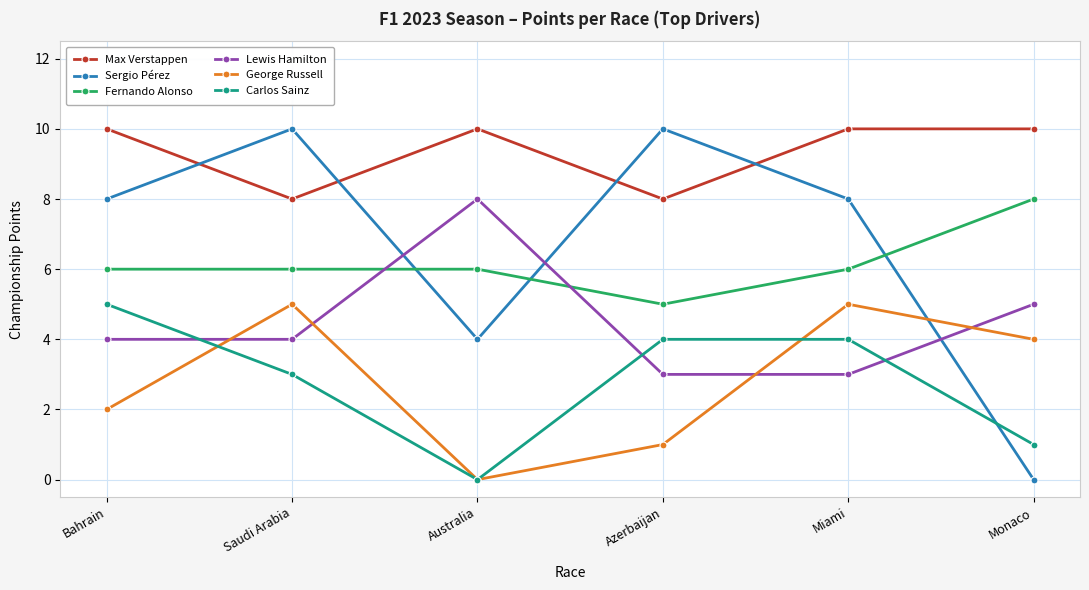

Does the chart have visible grid lines?

Yes